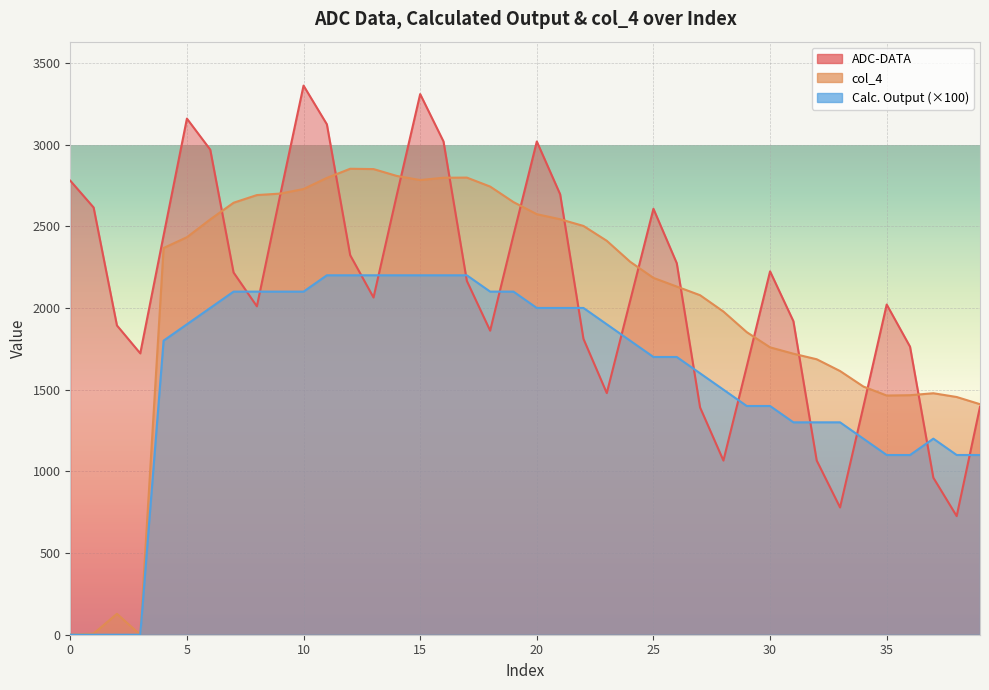

The value of Calc. Output at 32 is 1300. True or false?

True